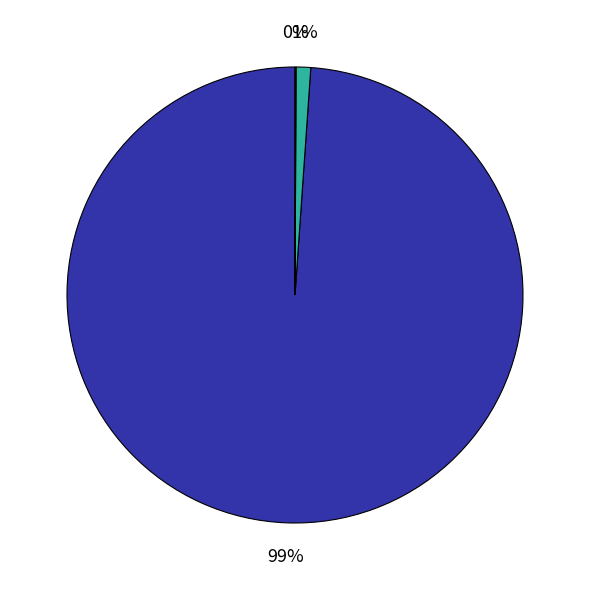

To the nearest percent, what is the average slice percentage?

33%